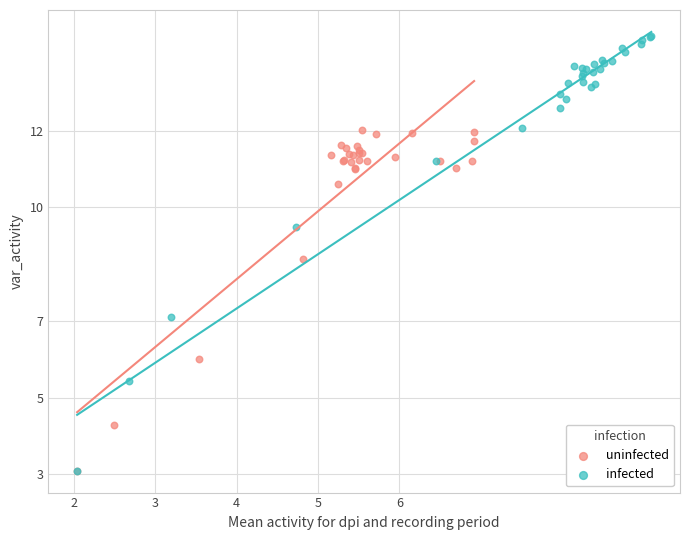

Which series contains the highest Y value?

infected